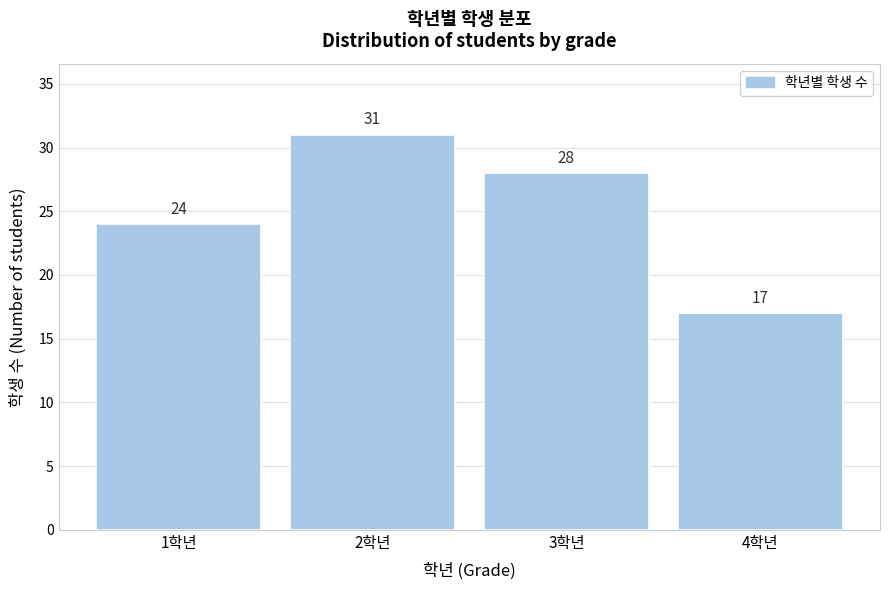

Reading right to left, list all the values displayed in this chart.

17	28	31	24